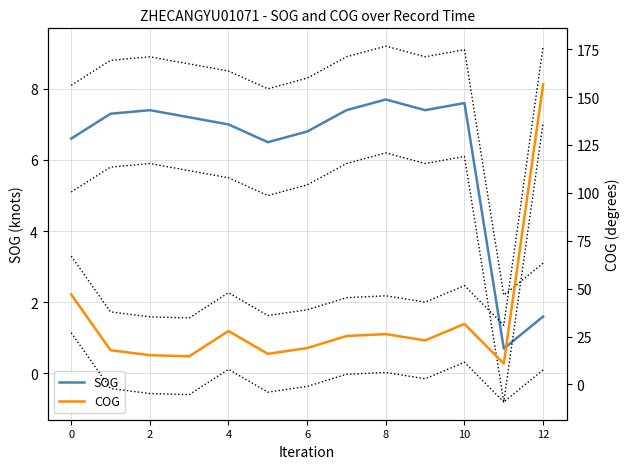

At which label is SOG closest to 4?

12